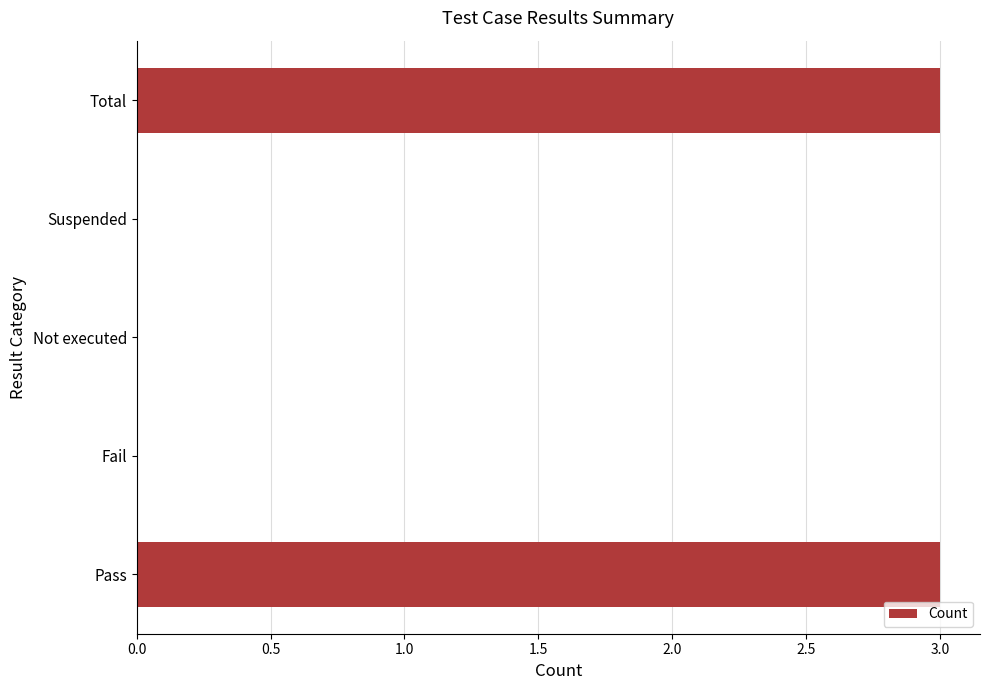

What is the greatest value displayed?

3